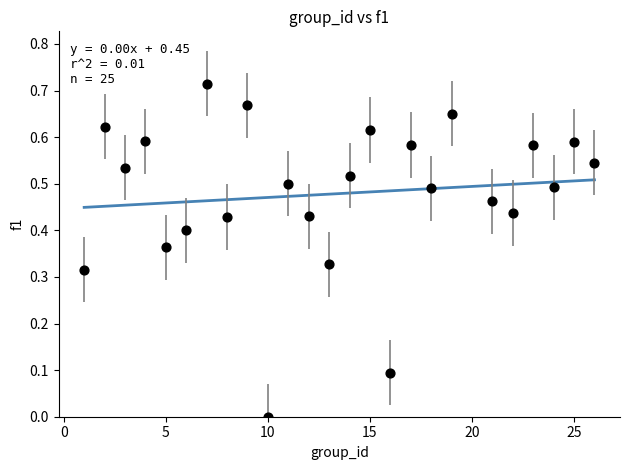

What is the range of X values (max minus min)?

25.0